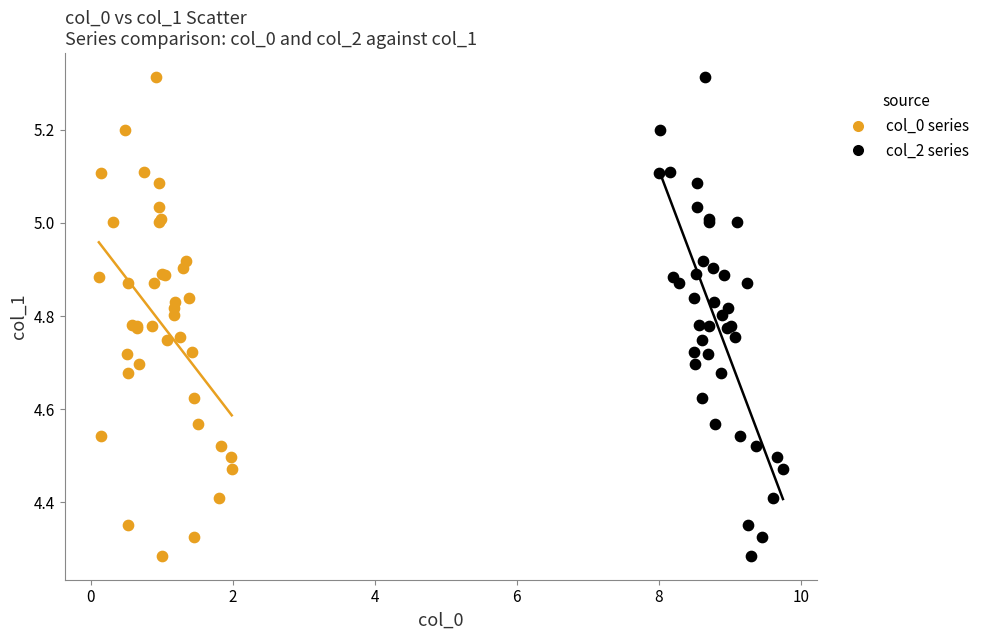

What are all the series names shown in the legend?

col_0 series, col_2 series